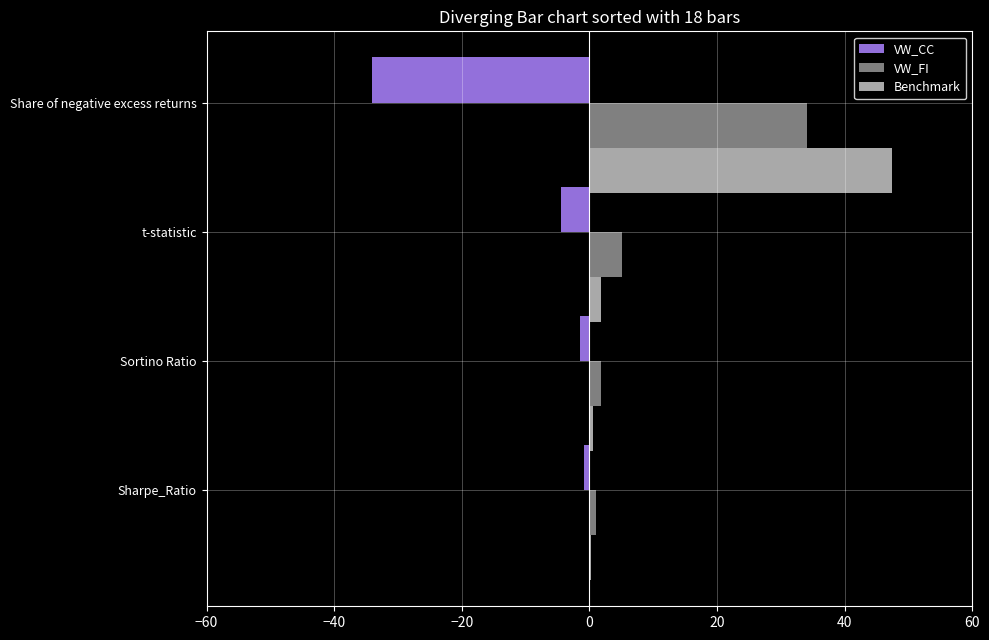

At which label is VW_CC closest to -17?

t-statistic